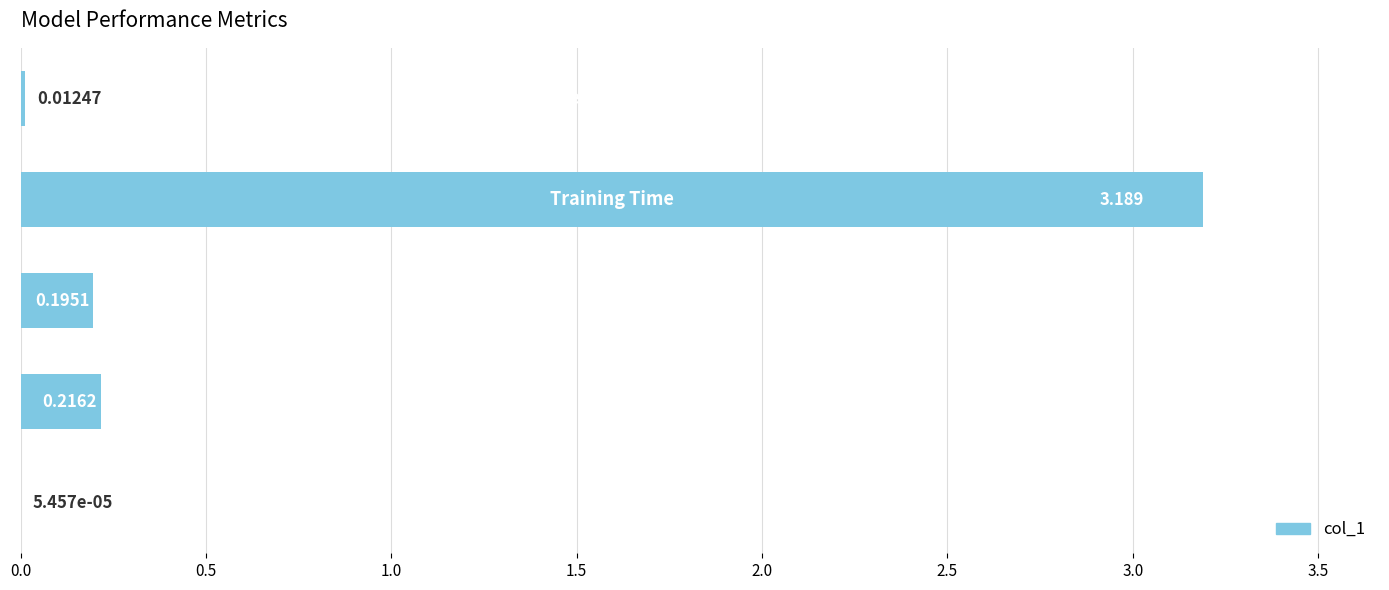

Are the bars horizontal?

Yes